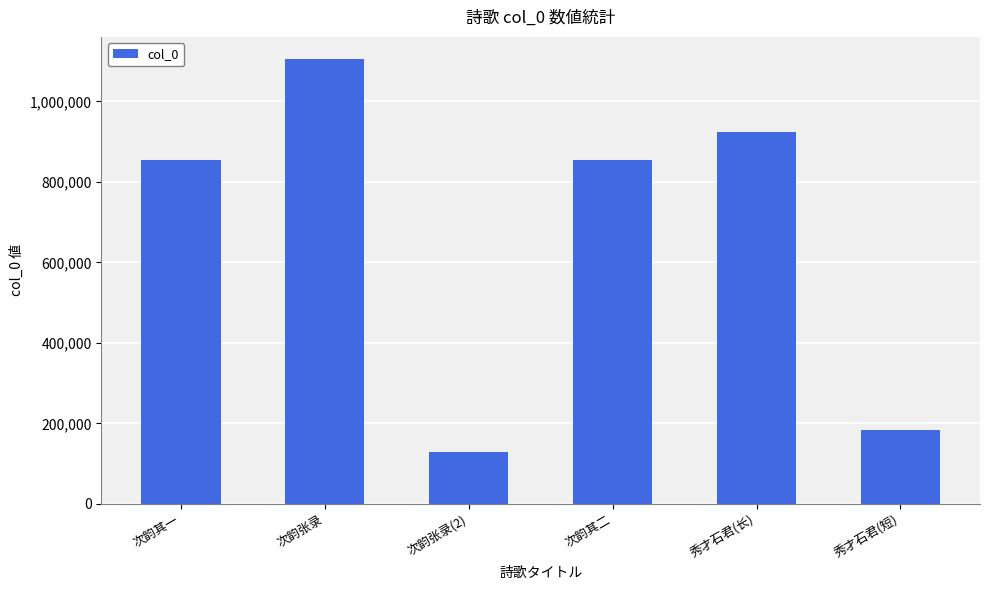

What is the greatest value displayed?

1105264